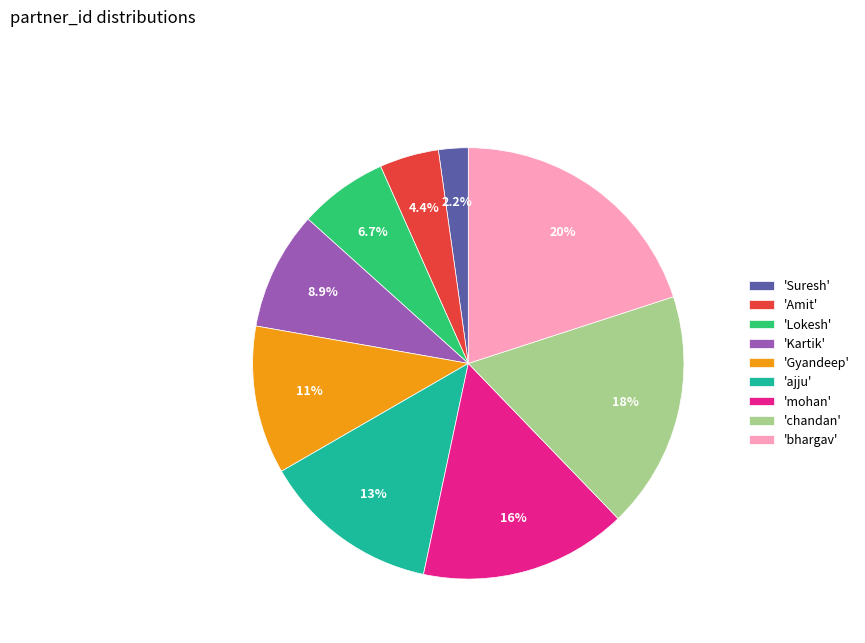

To the nearest percent, what is the difference between the largest and smallest slice percentages?

18%